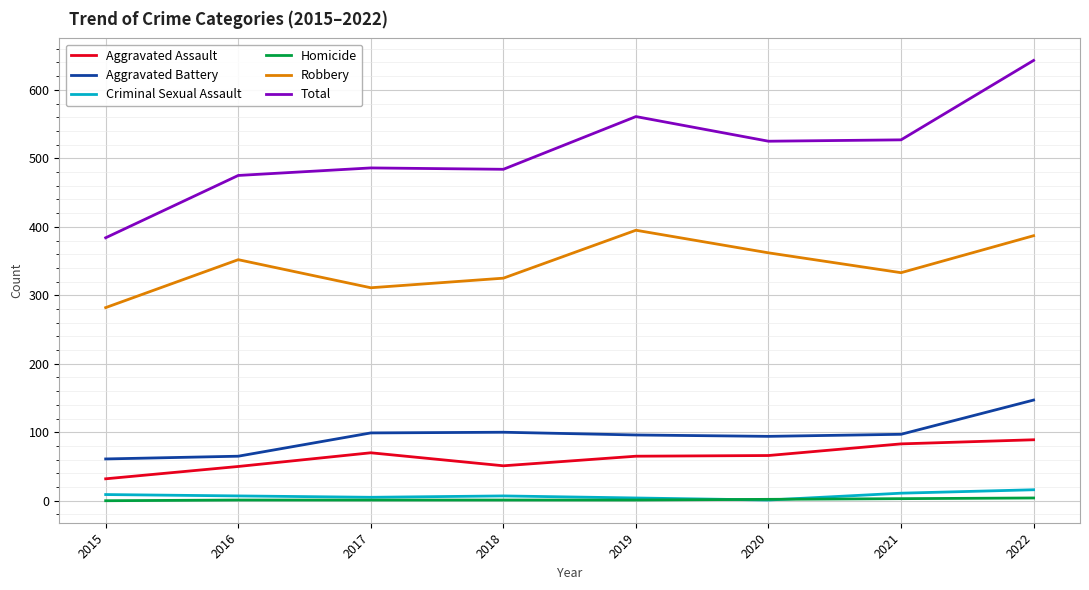

What is the lowest value of the Criminal Sexual Assault series?

1